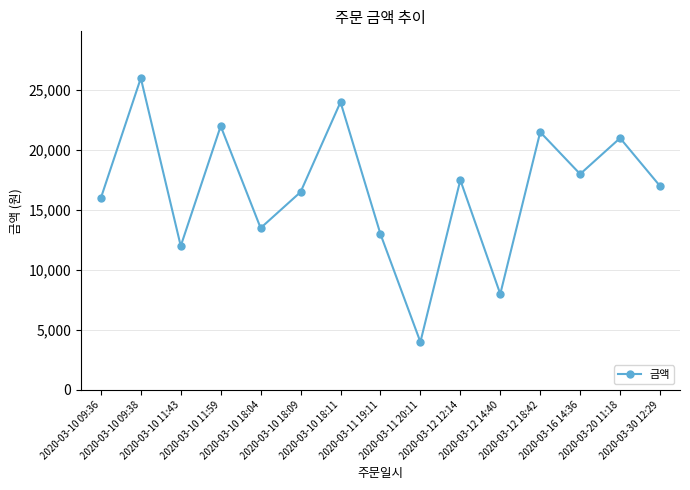

What is the difference between the values at 2020-03-10 09:38 and 2020-03-10 18:04?

12500